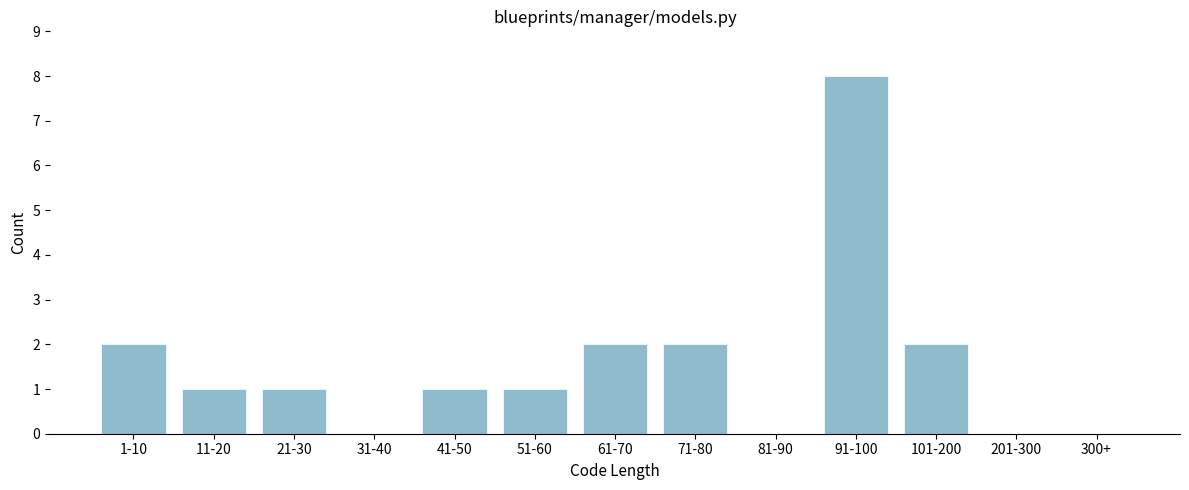

Reading right to left, transcribe all the data shown in this chart.

300+=0	201-300=0	101-200=2	91-100=8	81-90=0	71-80=2	61-70=2	51-60=1	41-50=1	31-40=0	21-30=1	11-20=1	1-10=2